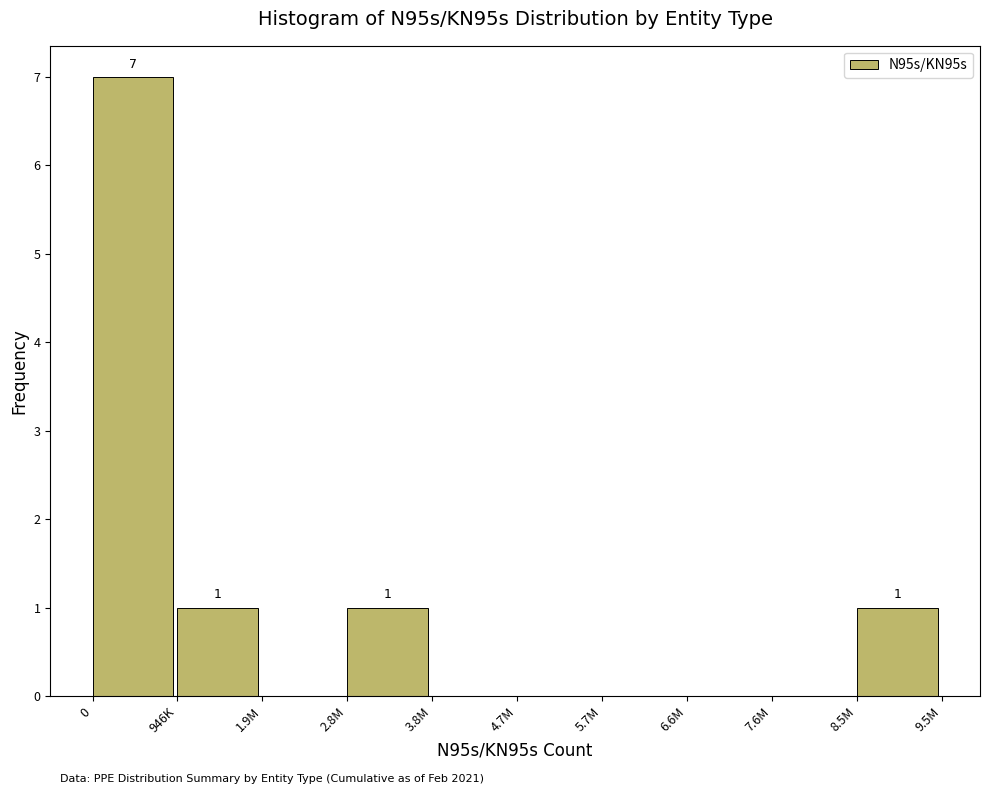

Reading right to left, what are all the values shown in this chart?

8.5M=1	7.6M=0	6.6M=0	5.7M=0	4.7M=0	3.8M=0	2.8M=1	1.9M=0	946K=1	0=7